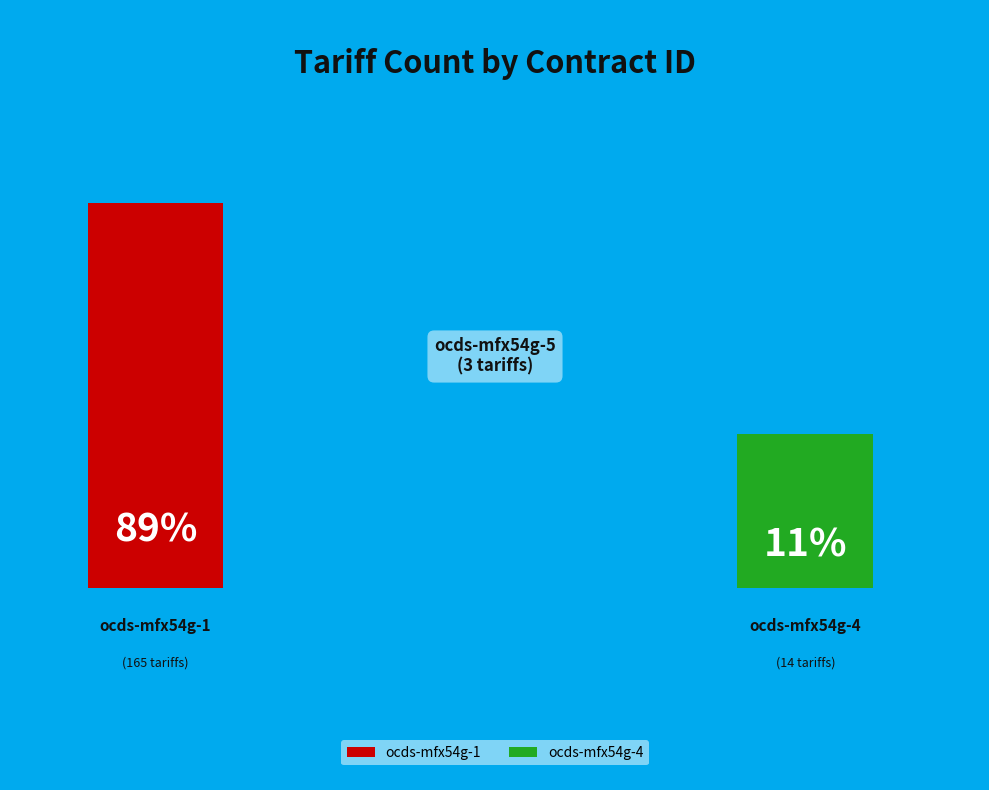

Is the sum of 9 and 14 greater than half?

No